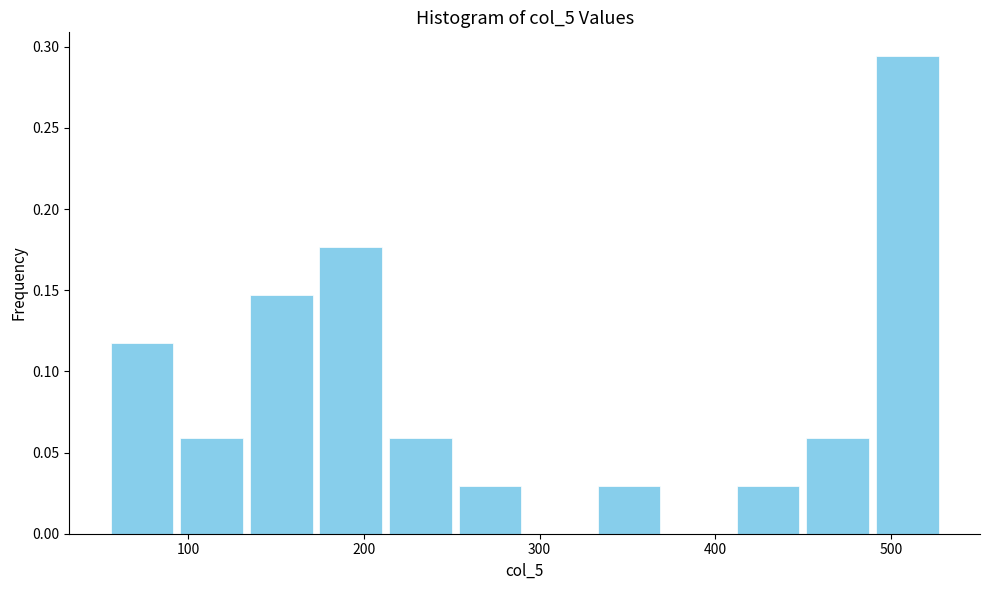

Read against the x-axis, roughly where is the centre of the tallest bar?

510